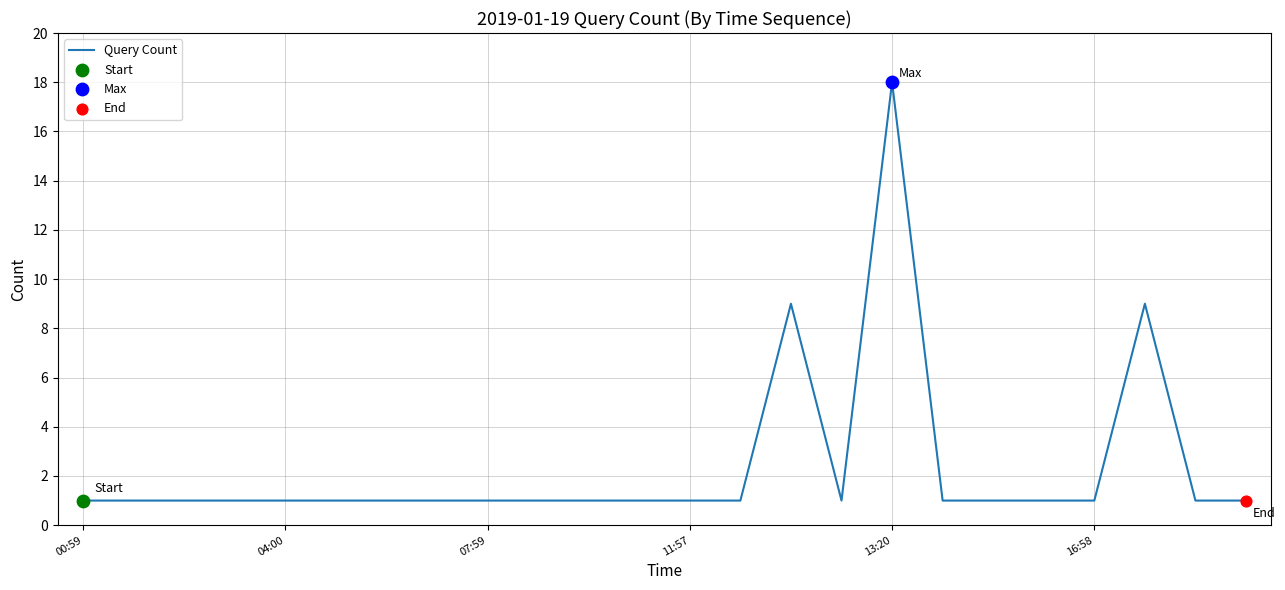

What is the greatest value displayed?

18